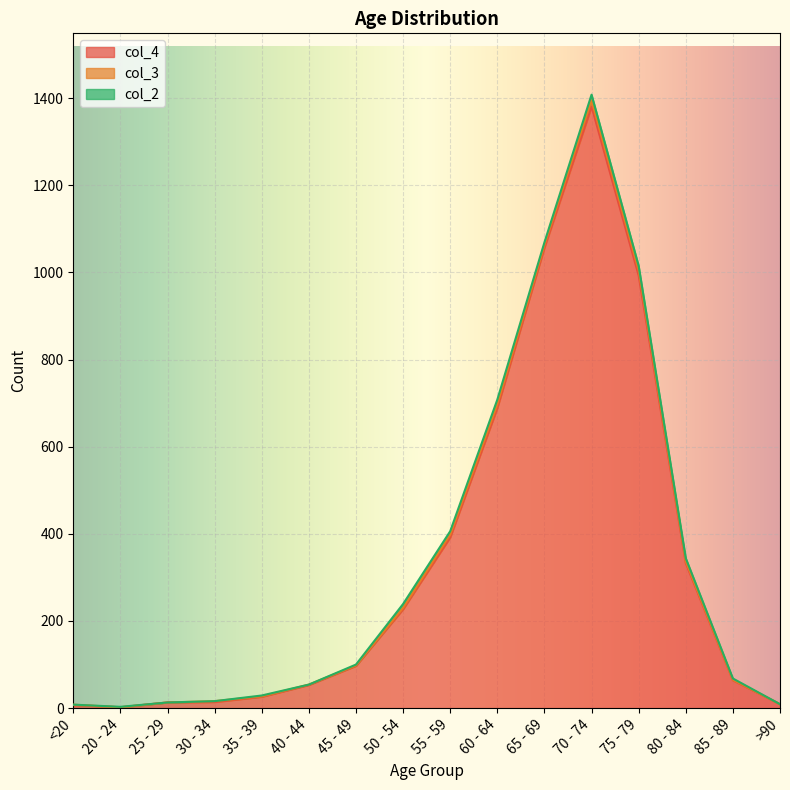

Which series has the widest spread of values?

col_4